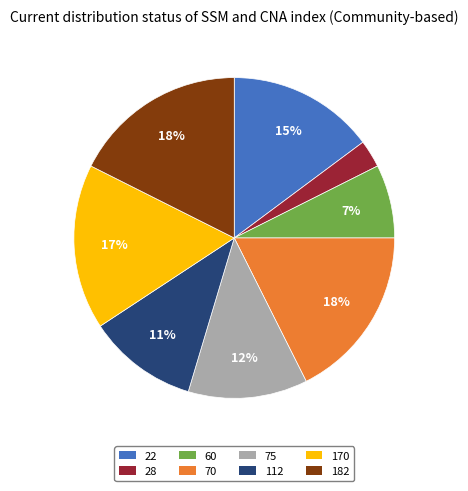

Is it true that 112 is 11% of the pie?

True